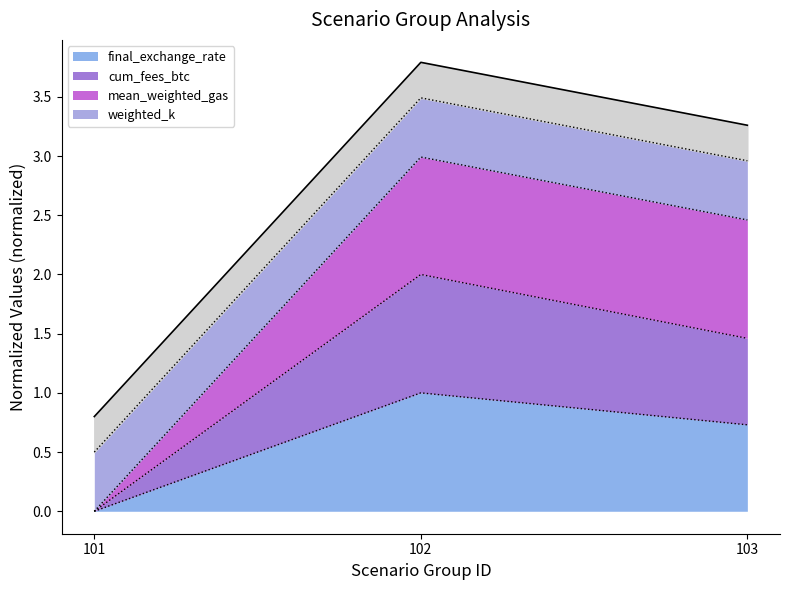

What is the maximum value for final_exchange_rate?

1.0